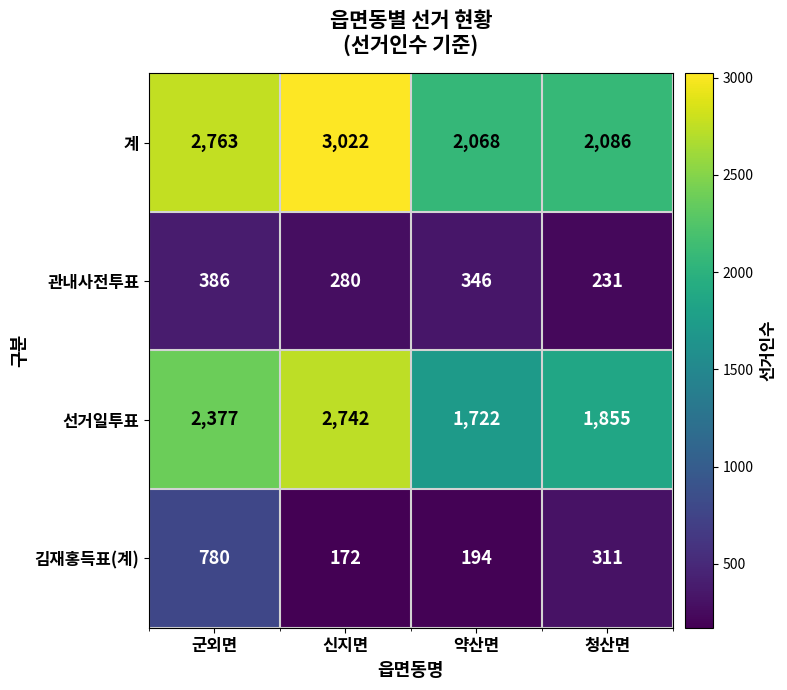

What is the minimum value for 관내사전투표?

231